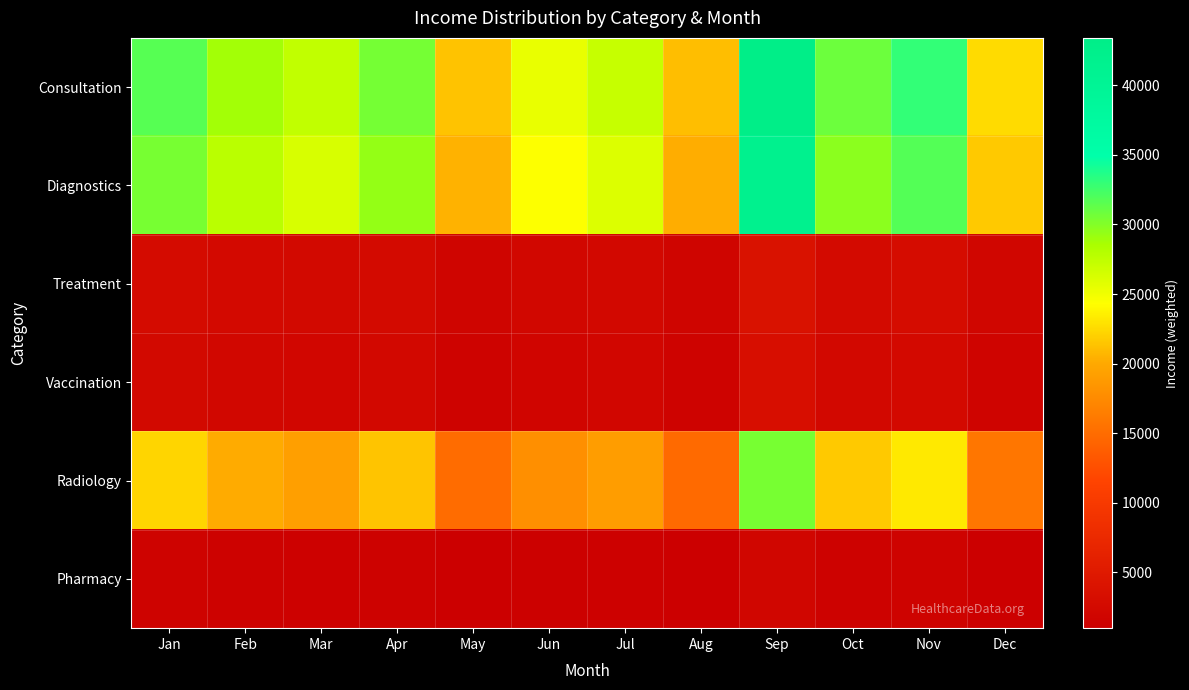

What is the total value across all series at Sep?

124840.0